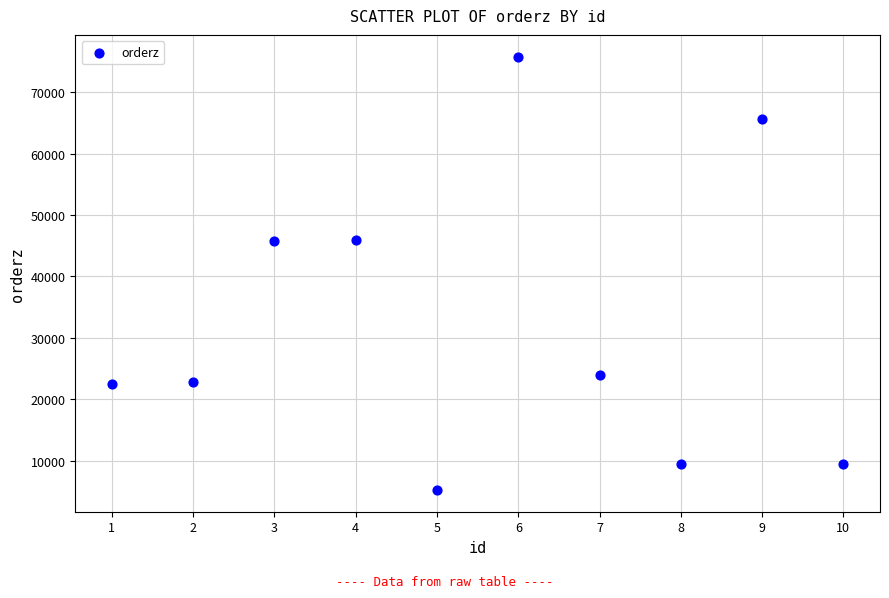

What is the range of X values (max minus min)?

9